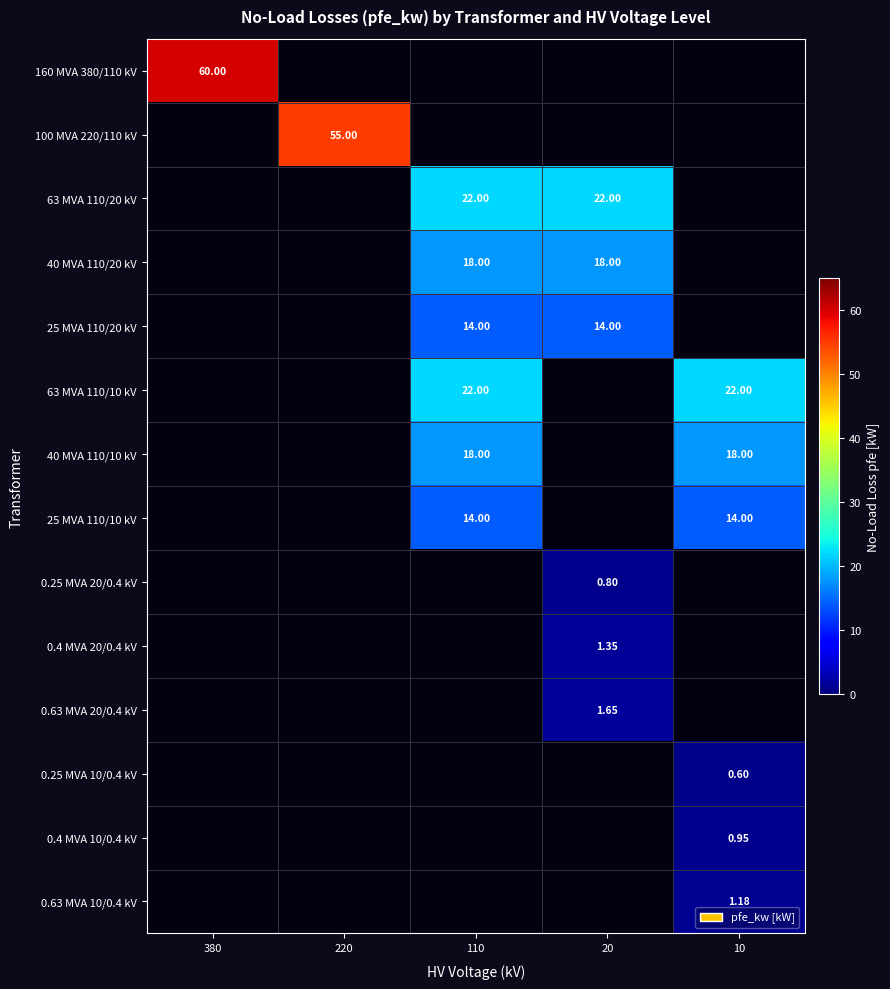

Is the value of 63 MVA 110/20 kV at 110 greater than the value of 0.63 MVA 20/0.4 kV at 20?

Yes